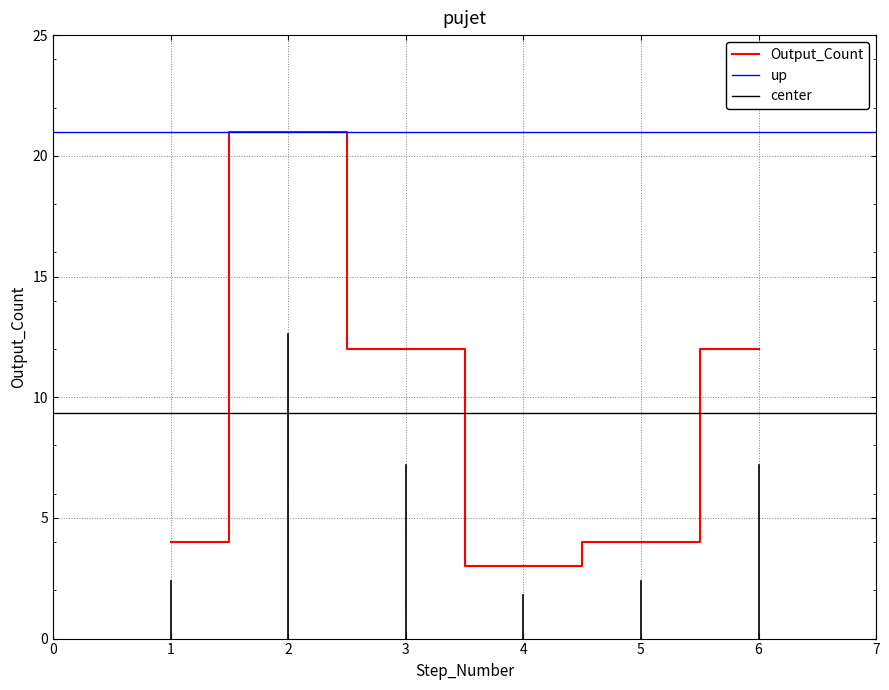

What is the change in value from 1 to 6?

+8